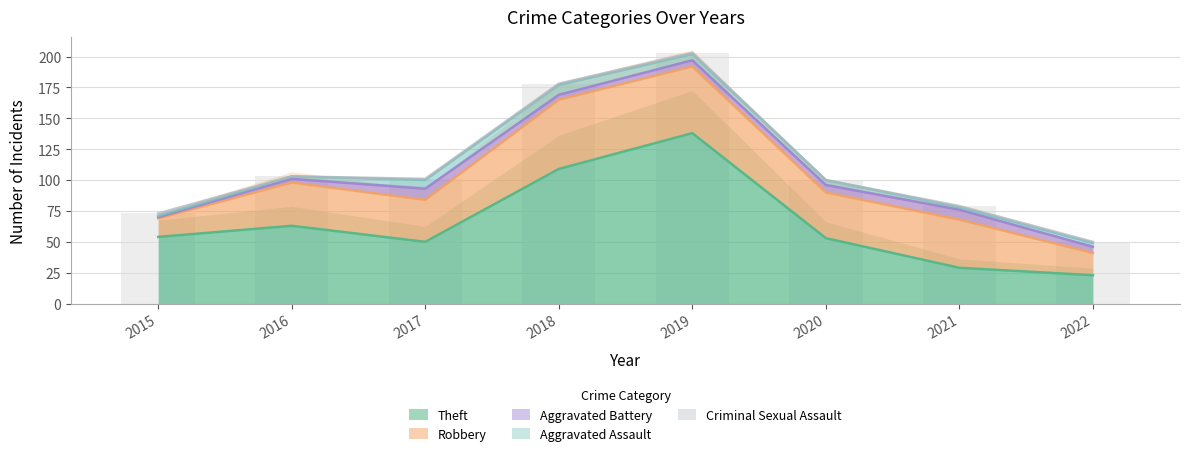

What are all the series names shown in the legend?

Theft, Robbery, Aggravated Battery, Aggravated Assault, Criminal Sexual Assault